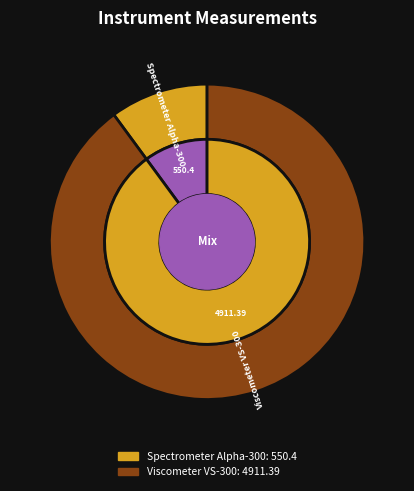

Which slice is the smallest?

Spectrometer Alpha-300